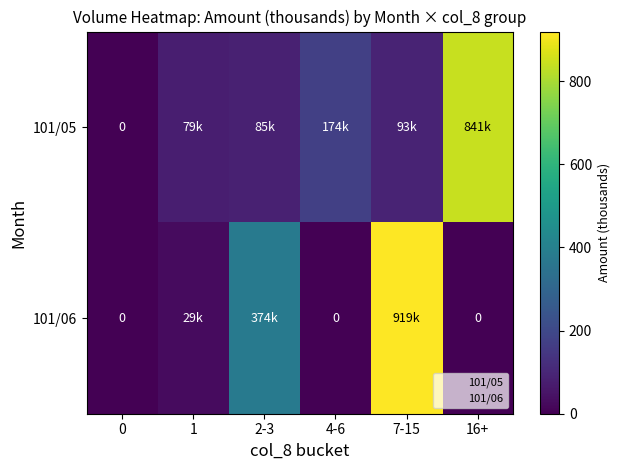

What is the average value of the 101/06 series?

220.2